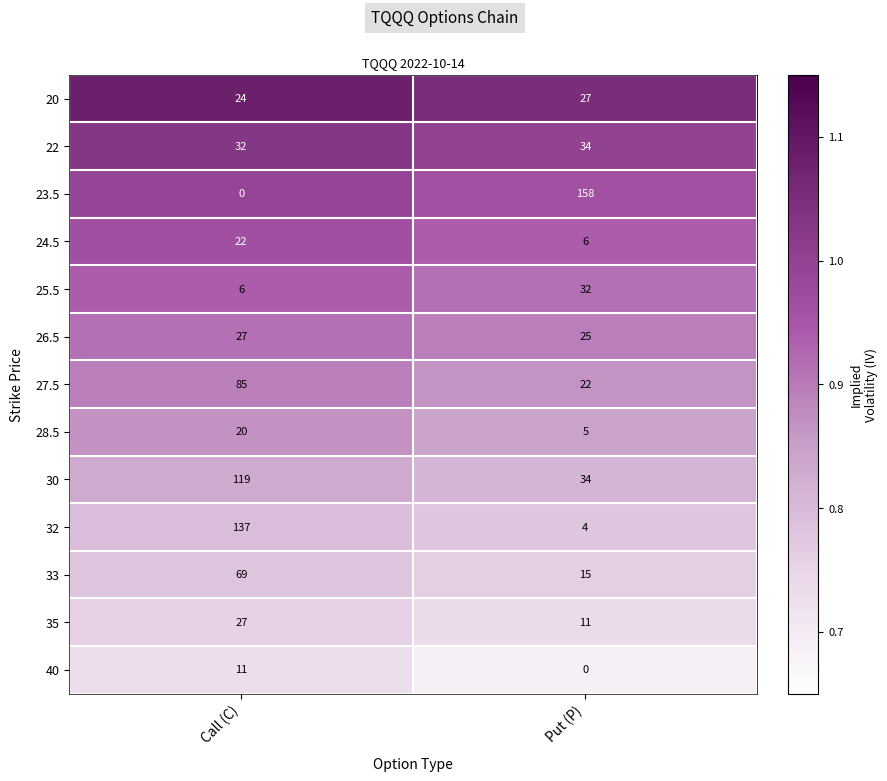

Which category has the highest value across all series?

Put (P)